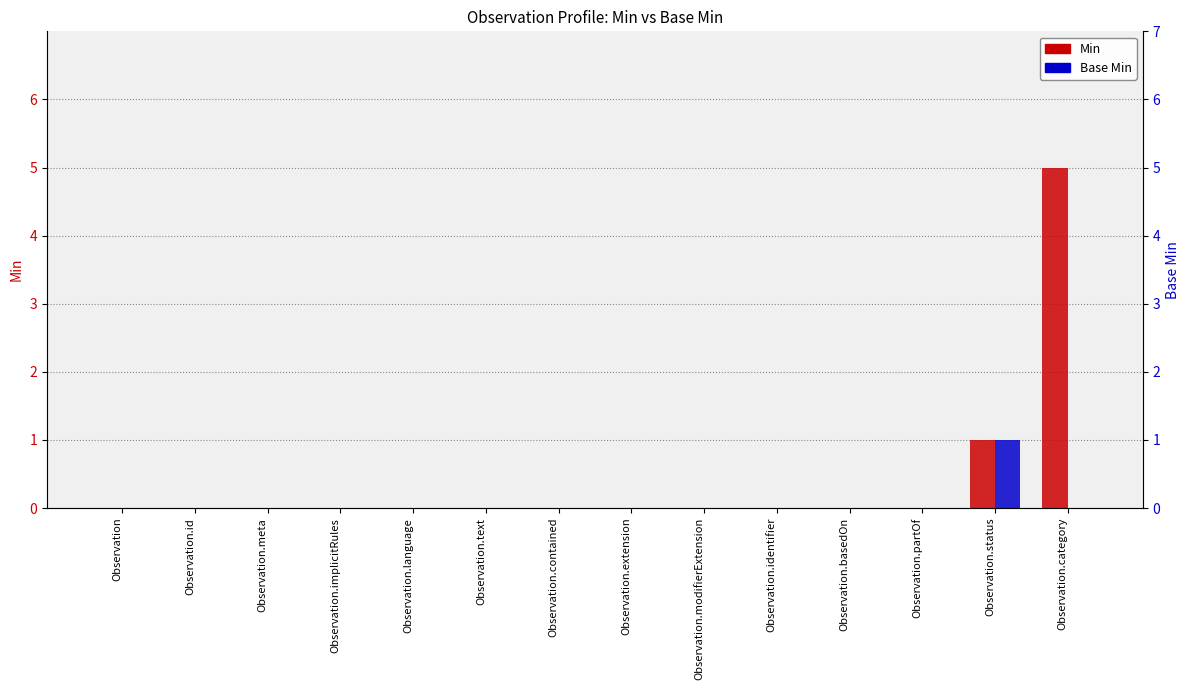

How many categories are shown in the chart?

14